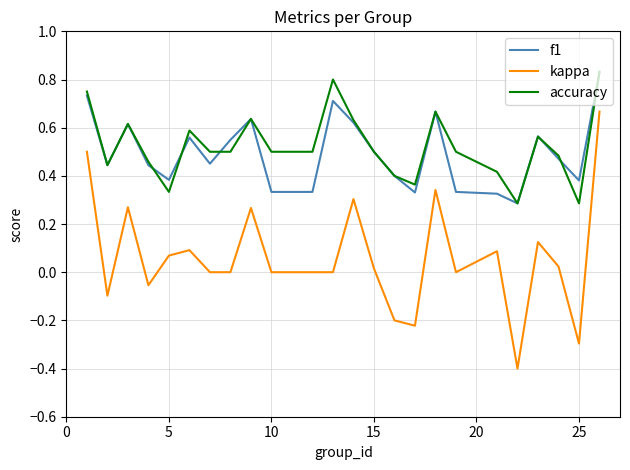

How many lines are shown in the chart?

3